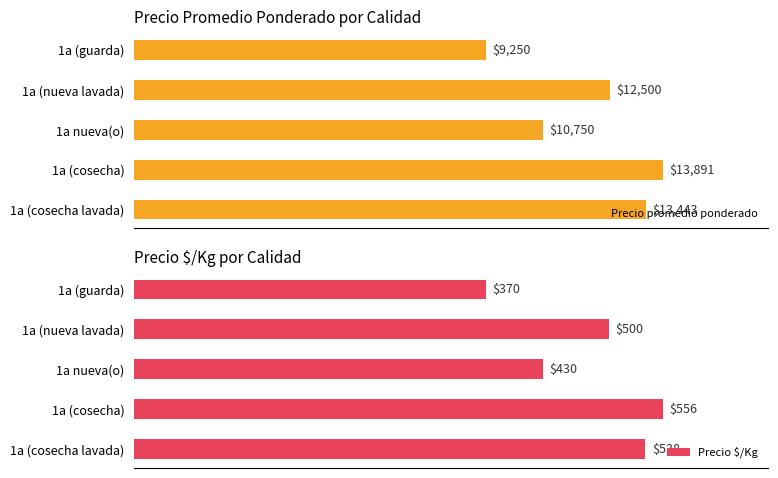

Where is Precio promedio ponderado nearest to the value 11570?

1a nueva(o)